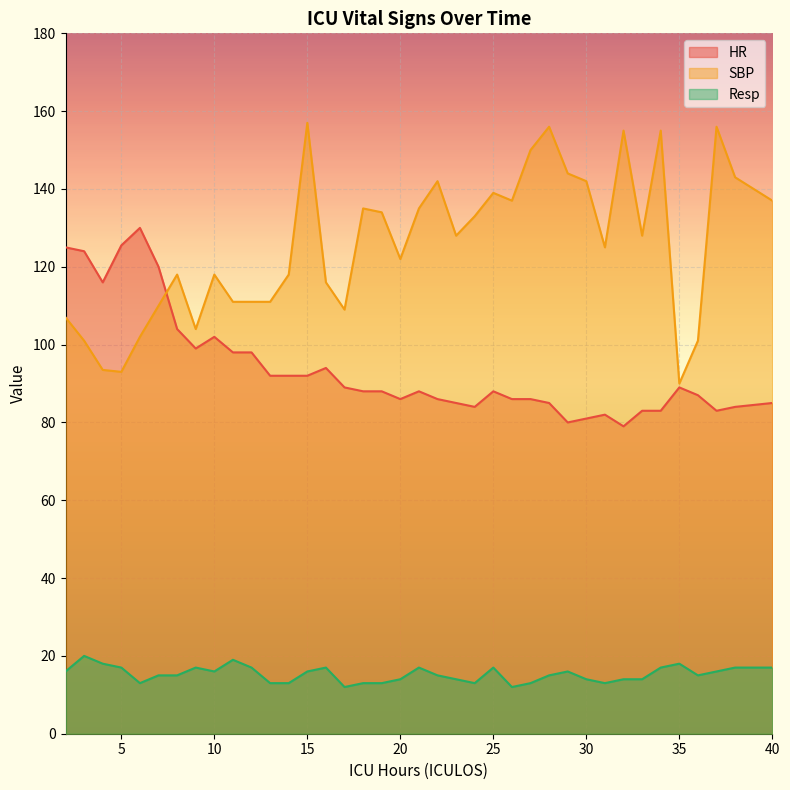

Which series has the largest total across all categories?

SBP